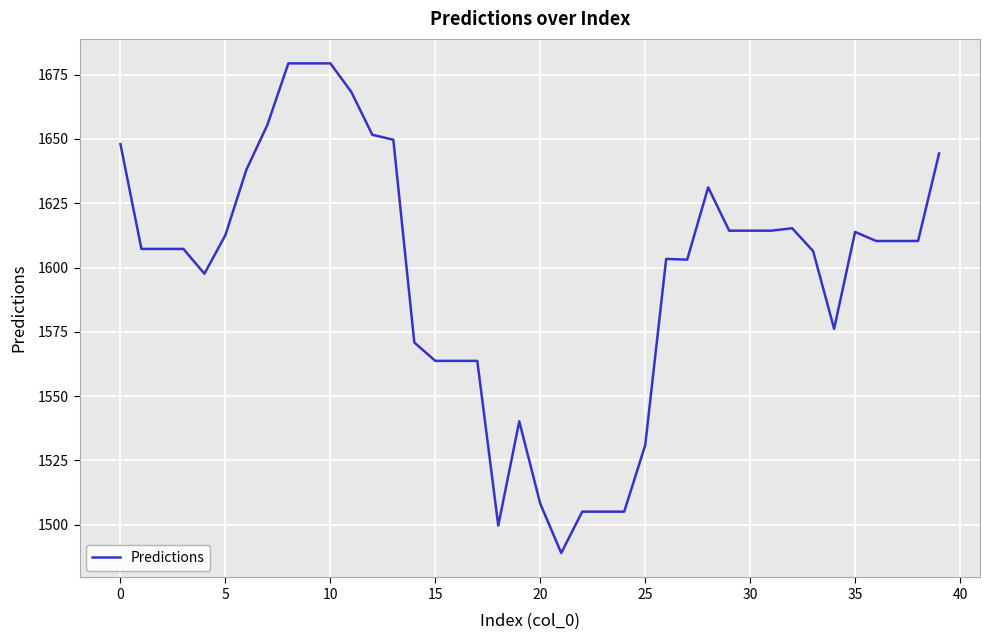

What is the greatest value displayed?

1679.4